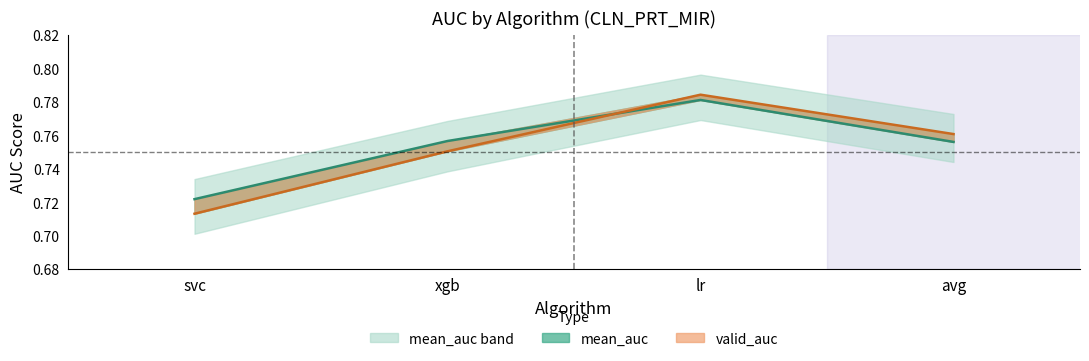

At how many categories does at least one series exceed 0?

4